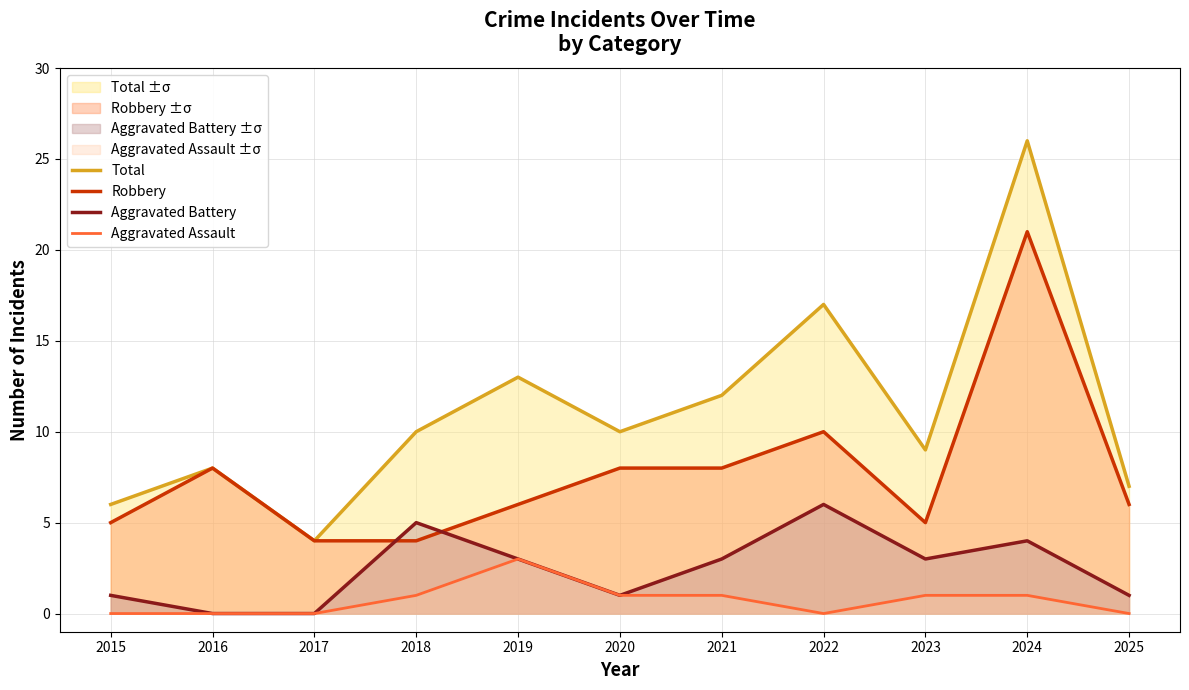

True or false: Robbery has a value of 2 at 2025.

False